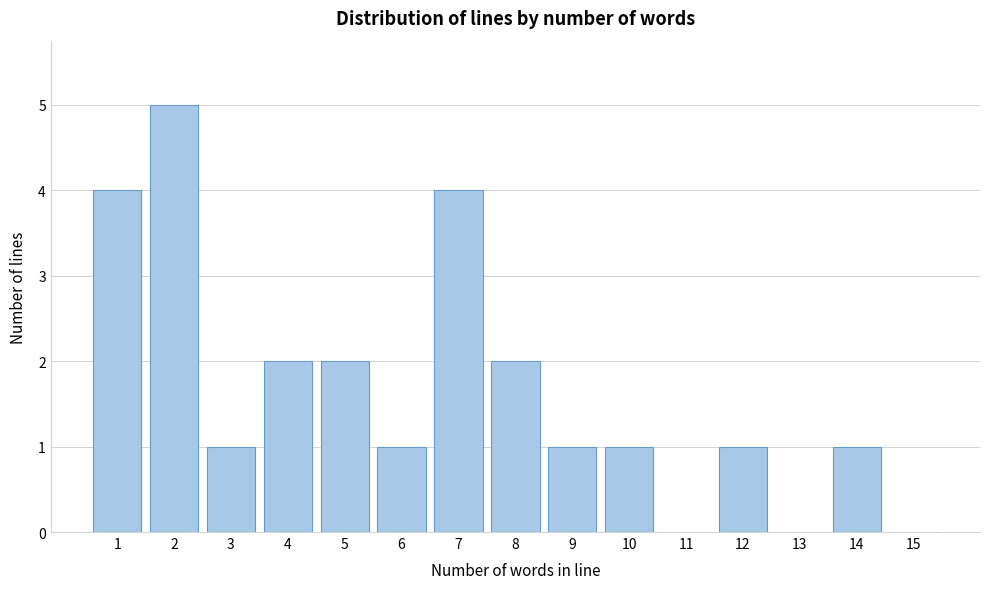

Reading left to right, extract all data points from this chart.

1=4	2=5	3=1	4=2	5=2	6=1	7=4	8=2	9=1	10=1	11=0	12=1	13=0	14=1	15=0